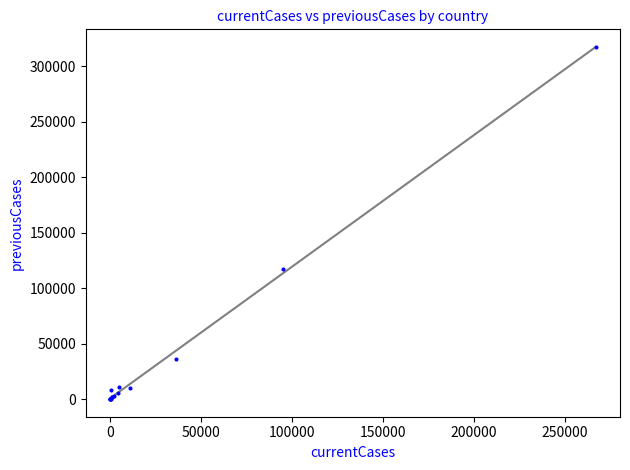

What Y value in the scatter plot is closest to 158665?

117381